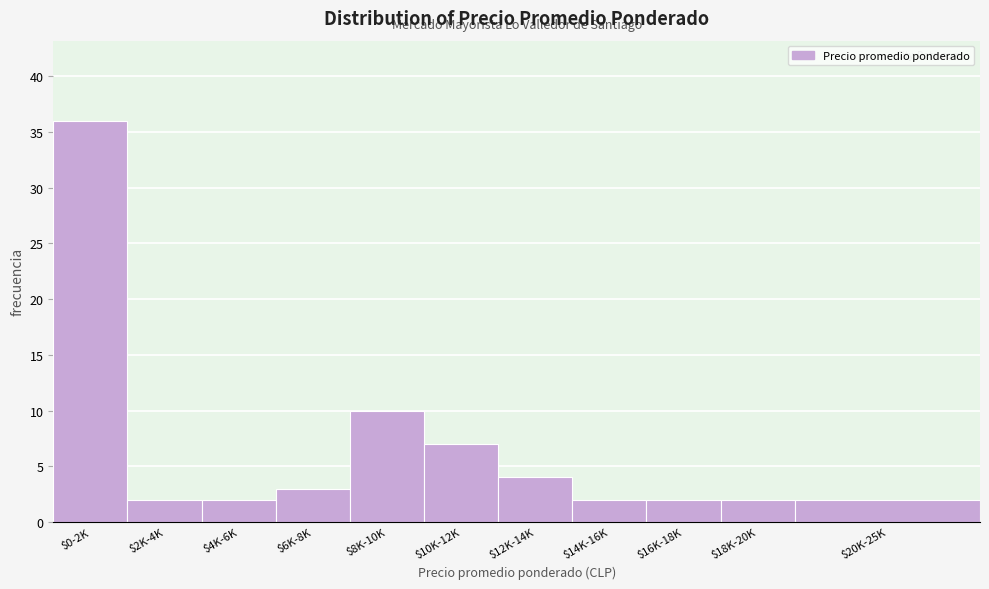

Reading left to right, extract all data points from this chart.

36	2	2	3	10	7	4	2	2	2	2